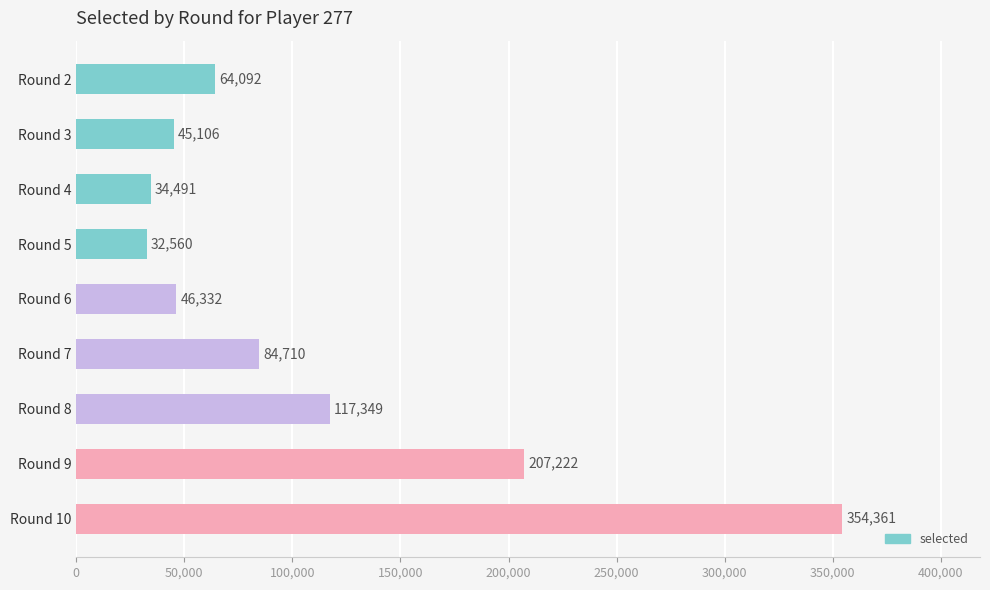

What is the difference between the maximum and minimum values?

321801